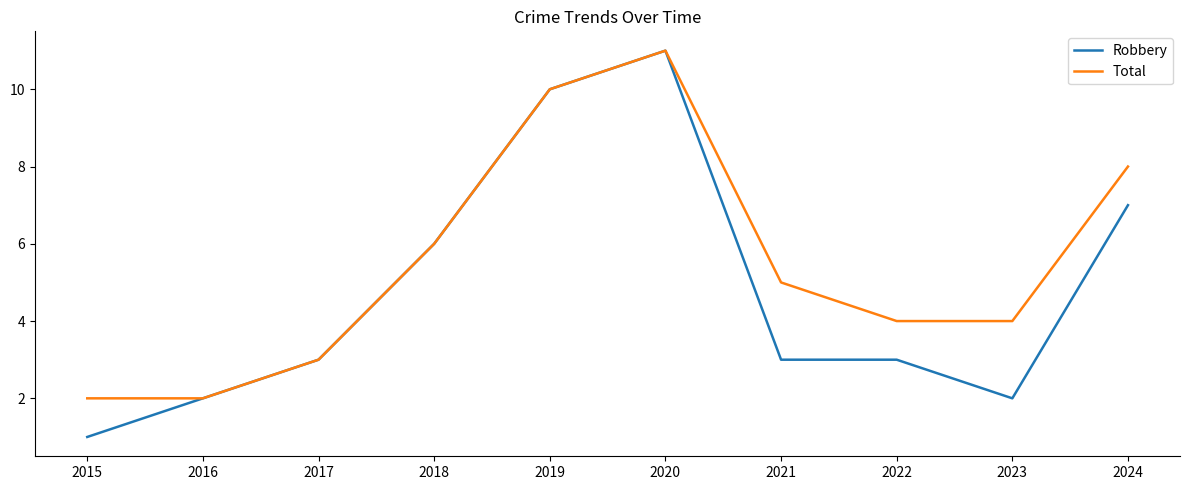

The Robbery series shows 0 at 2016. True or false?

False